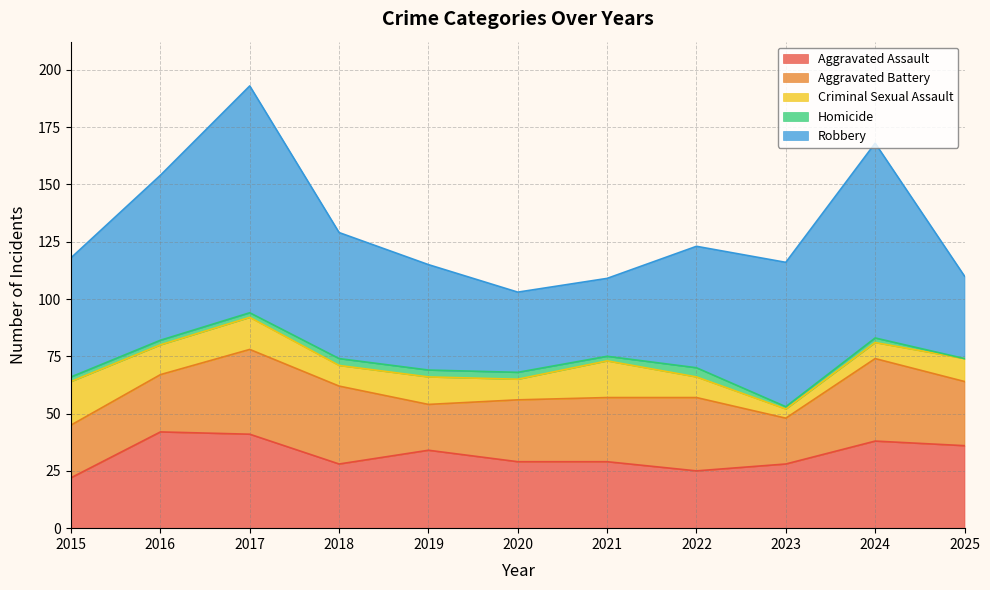

Which category has the lowest value in the Robbery series?

2021